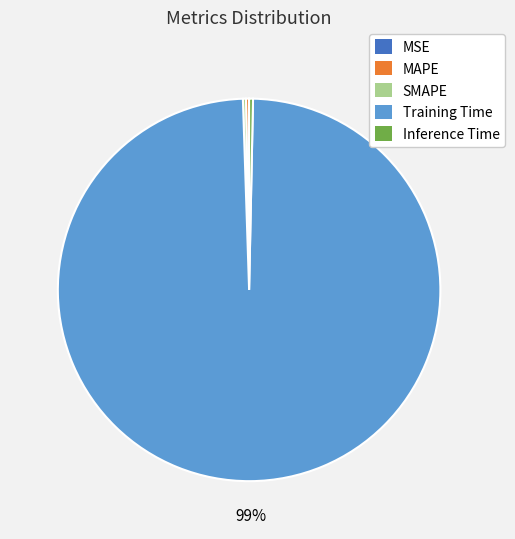

What is the largest slice in the pie chart?

Training Time